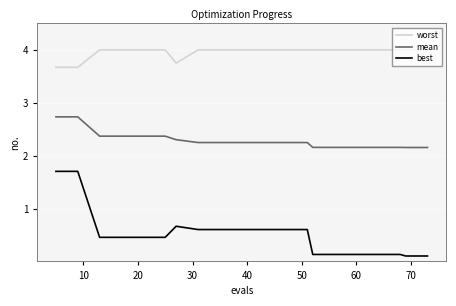

What is the maximum value shown in the chart?

4.0